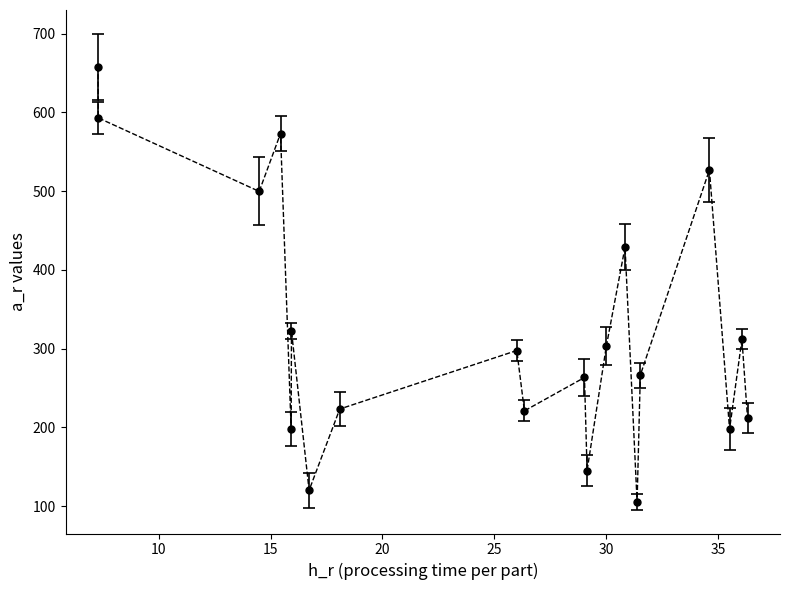

What is the maximum value shown in the chart?

657.8